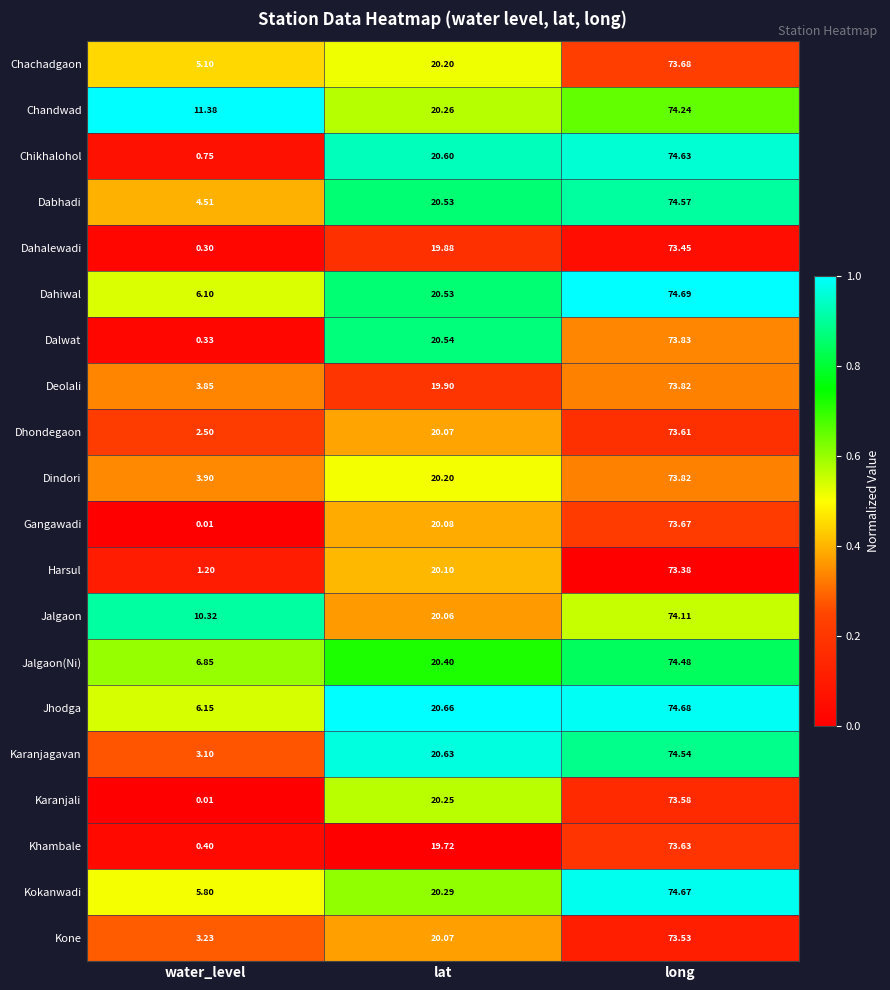

What is the total value across all series at long?

1480.6